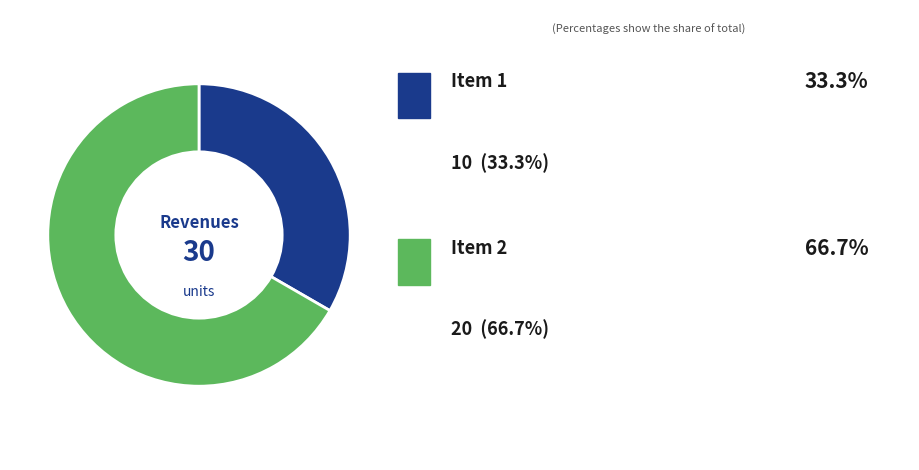

Is there any slice that represents more than half of the pie?

Yes